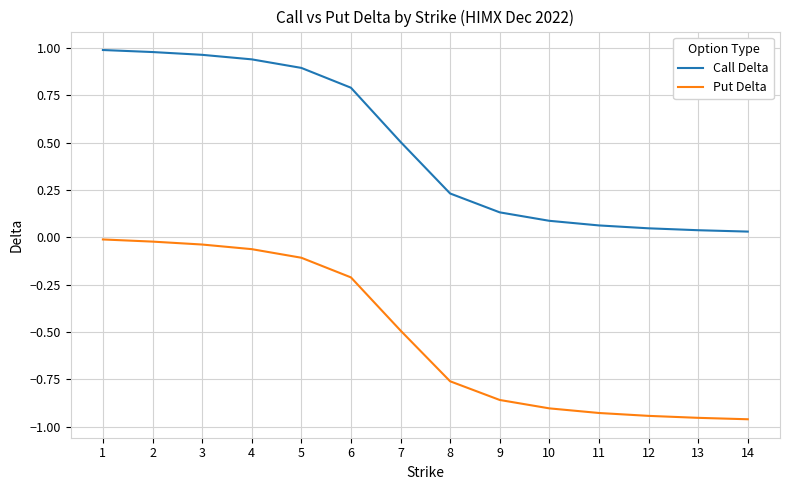

Which series changed the most between 4 and 12?

Call Delta